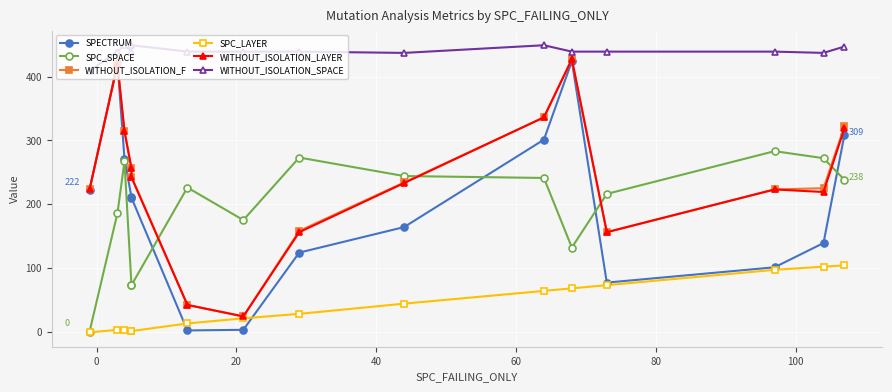

Is this an area chart (filled region under the line)?

No